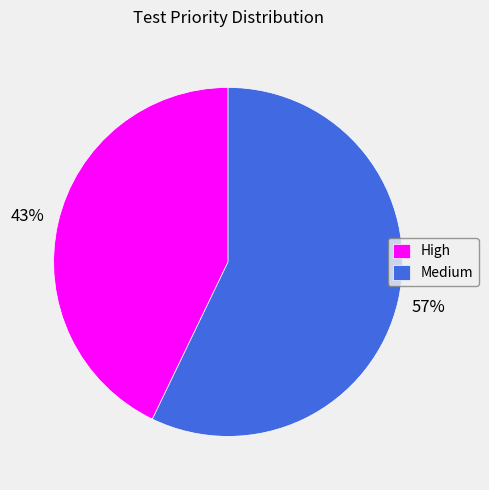

What is the majority slice?

Medium